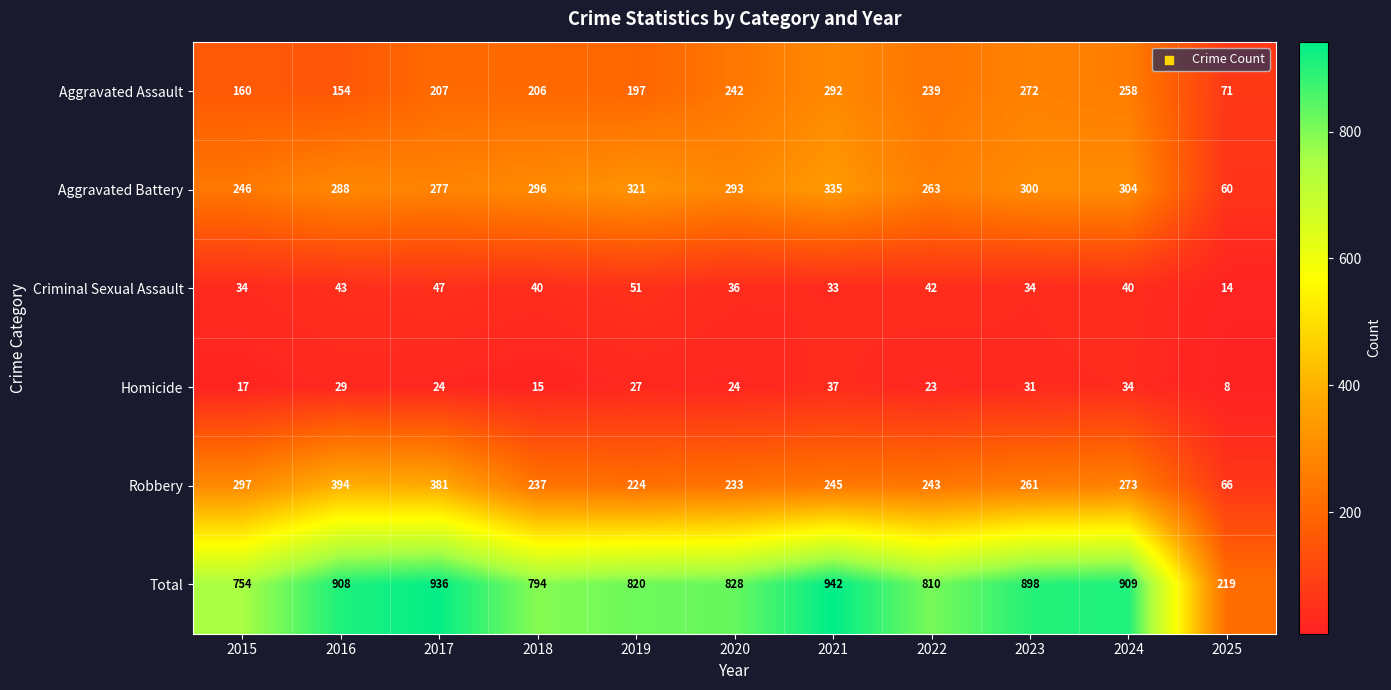

At 2025, list the series in order from smallest to largest.

Homicide, Criminal Sexual Assault, Aggravated Battery, Robbery, Aggravated Assault, Total